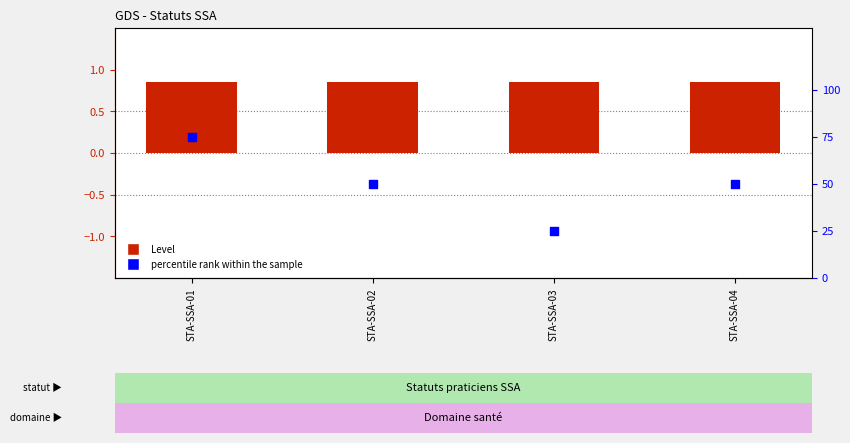

What are all the series names shown in the legend?

Level, percentile rank within the sample